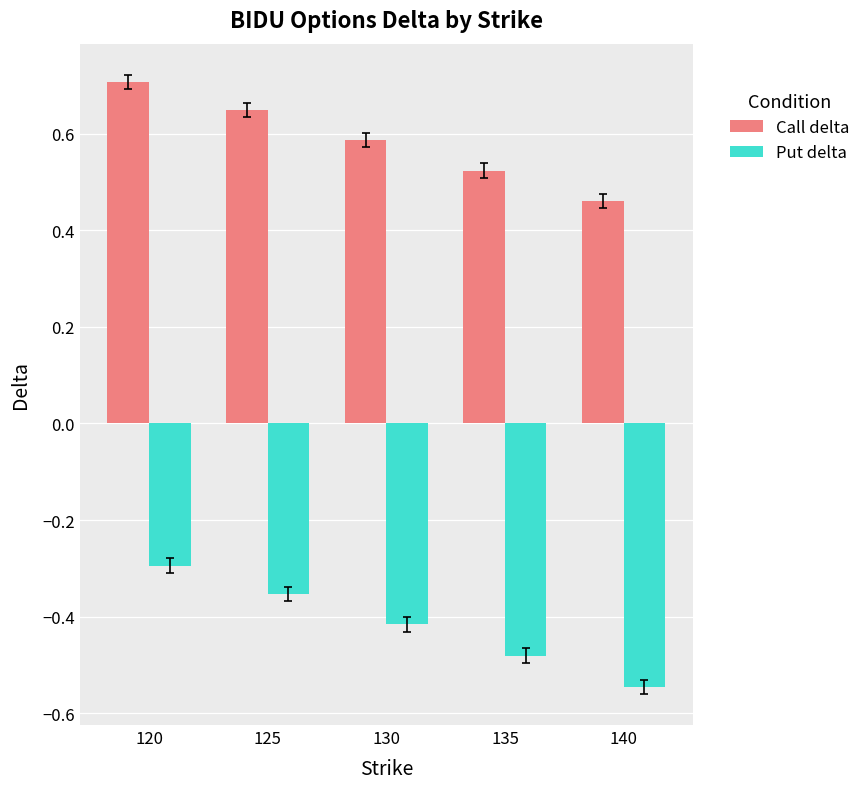

The value of Put delta at 140 is -0.2. True or false?

False